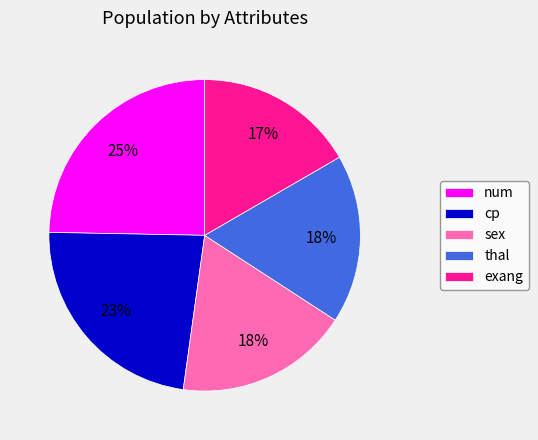

Which has a higher value, num or exang?

num